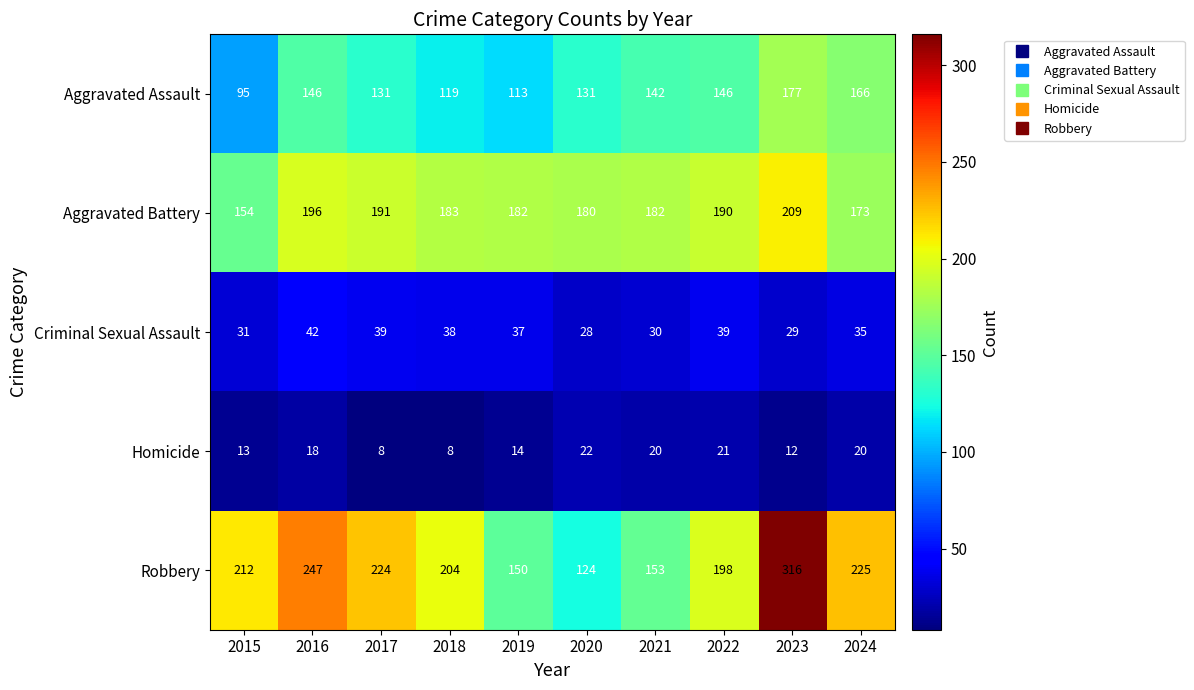

What is the minimum value shown in the chart?

8